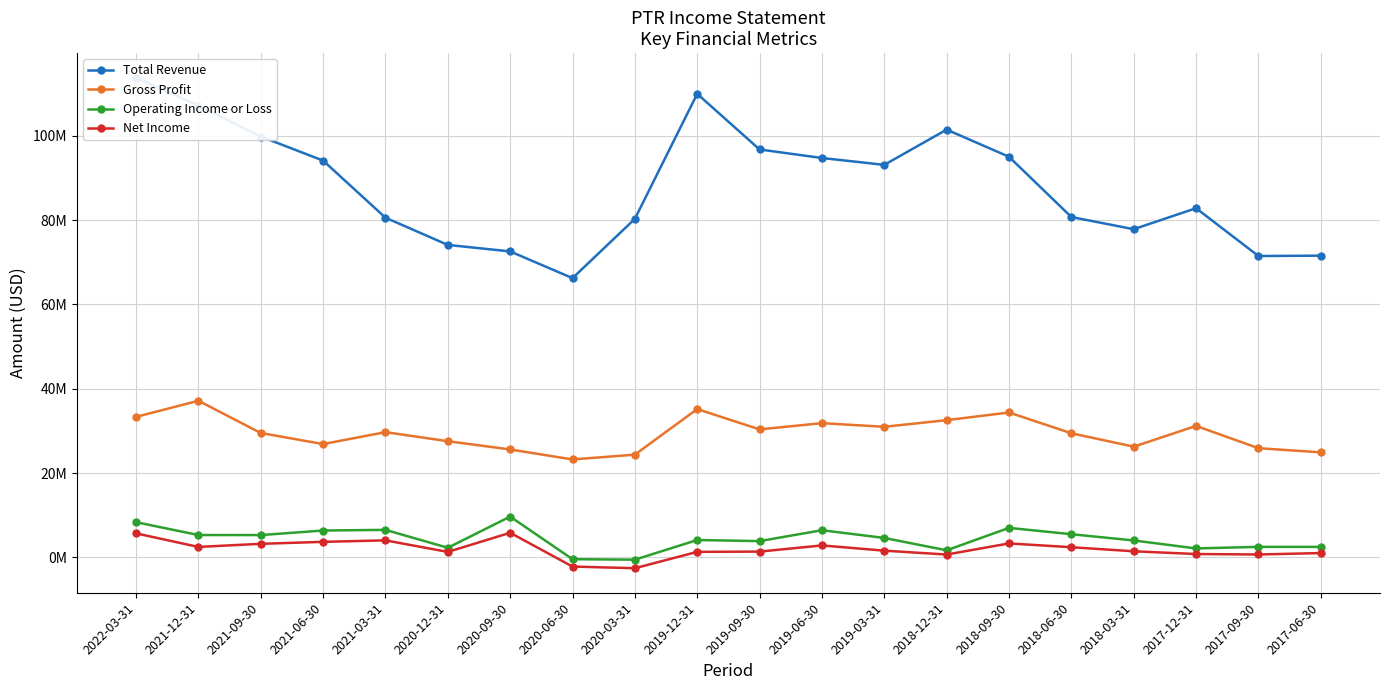

Reading right to left, transcribe all the data shown in this chart.

Total Revenue: 2017-06-30=71585600	2017-09-30=71503200	2017-12-31=82840400	2018-03-31=77860000	2018-06-30=80754500	2018-09-30=95044400	2018-12-31=101484900	2019-03-31=93124200	2019-06-30=94752900	2019-09-30=96776500	2019-12-31=109969000	2020-03-31=80315300	2020-06-30=66250800	2020-09-30=72595200	2020-12-31=74134500	2021-03-31=80597300	2021-06-30=94139400	2021-09-30=99849500	2021-12-31=107187200	2022-03-31=113811100
Gross Profit: 2017-06-30=24932100	2017-09-30=25910500	2017-12-31=31200800	2018-03-31=26273300	2018-06-30=29456000	2018-09-30=34379800	2018-12-31=32561300	2019-03-31=30989800	2019-06-30=31849000	2019-09-30=30375600	2019-12-31=35194800	2020-03-31=24376000	2020-06-30=23245000	2020-09-30=25608100	2020-12-31=27573400	2021-03-31=29717300	2021-06-30=26891100	2021-09-30=29518500	2021-12-31=37170600	2022-03-31=33337000
Operating Income or Loss: 2017-06-30=2493400	2017-09-30=2504700	2017-12-31=2131500	2018-03-31=4023200	2018-06-30=5505200	2018-09-30=7010600	2018-12-31=1689100	2019-03-31=4619800	2019-06-30=6454300	2019-09-30=3870200	2019-12-31=4129900	2020-03-31=-533100	2020-06-30=-420300	2020-09-30=9685300	2020-12-31=2286200	2021-03-31=6539200	2021-06-30=6379000	2021-09-30=5300900	2021-12-31=5314000	2022-03-31=8362000
Net Income: 2017-06-30=1035200	2017-09-30=696000	2017-12-31=806200	2018-03-31=1456800	2018-06-30=2419600	2018-09-30=3322200	2018-12-31=685000	2019-03-31=1604600	2019-06-30=2844400	2019-09-30=1382400	2019-12-31=1319600	2020-03-31=-2560400	2020-06-30=-2169700	2020-09-30=5848500	2020-12-31=1305400	2021-03-31=4048100	2021-06-30=3696900	2021-09-30=3225700	2021-12-31=2488900	2022-03-31=5703900